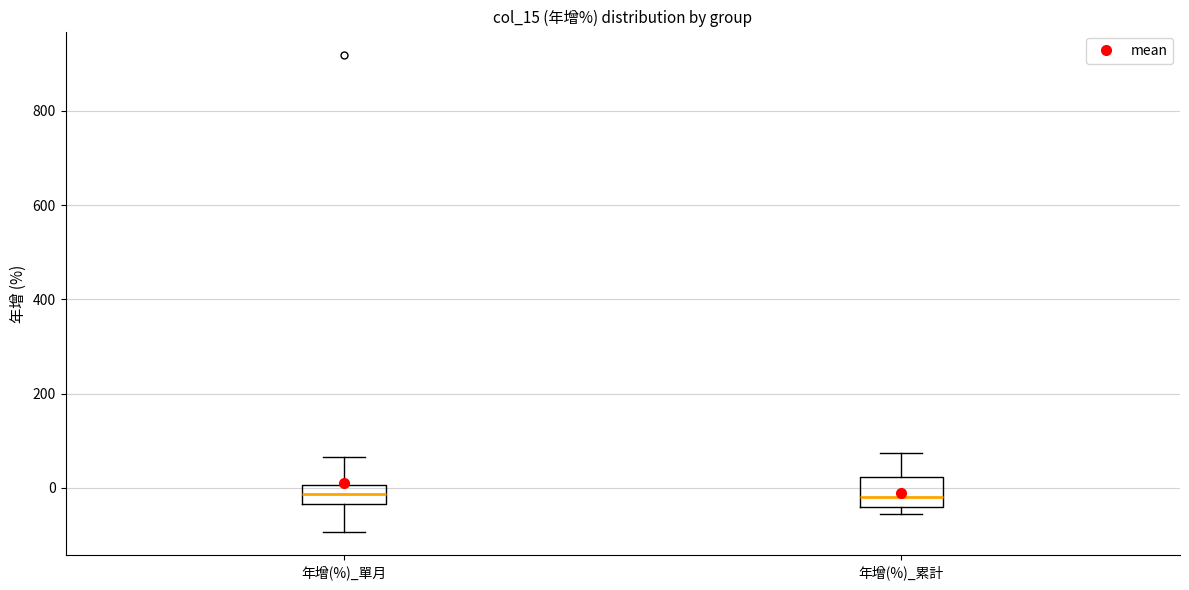

Reading left to right, read every box against the y-axis: the position of its median line, the range the box covers, and the ends of its whiskers. The values are not printed on the chart, so give them approximately, as read against the axis.

年增(%)_單月: median -20, box -40 to 0, whiskers -100 to 60
年增(%)_累計: median -20, box -40 to 20, whiskers -60 to 80